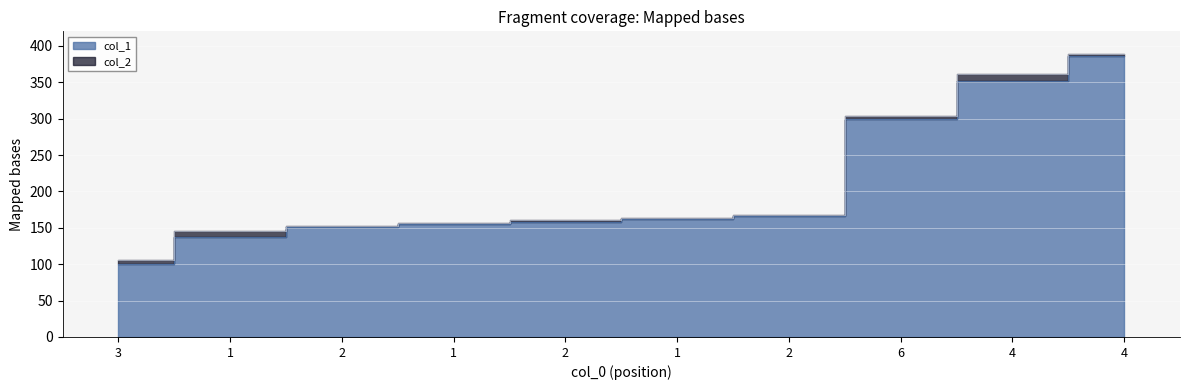

Between 6 and 4, which is larger?

4